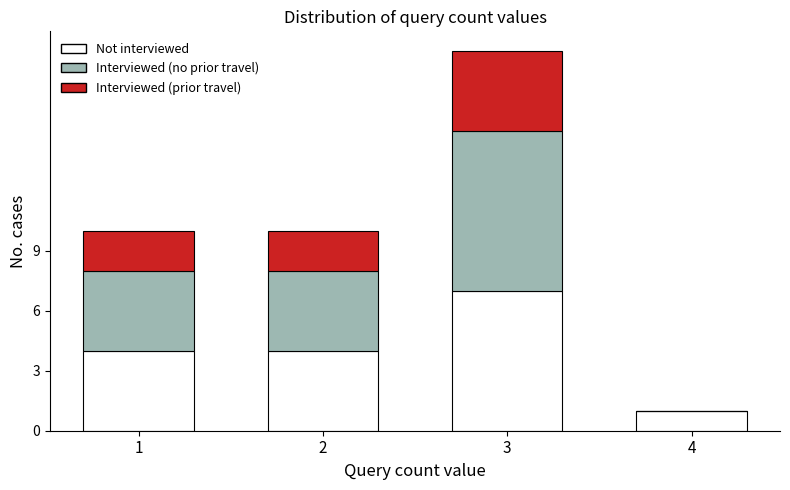

Reading left to right, list the values for the Not interviewed series.

1=4	2=4	3=7	4=1